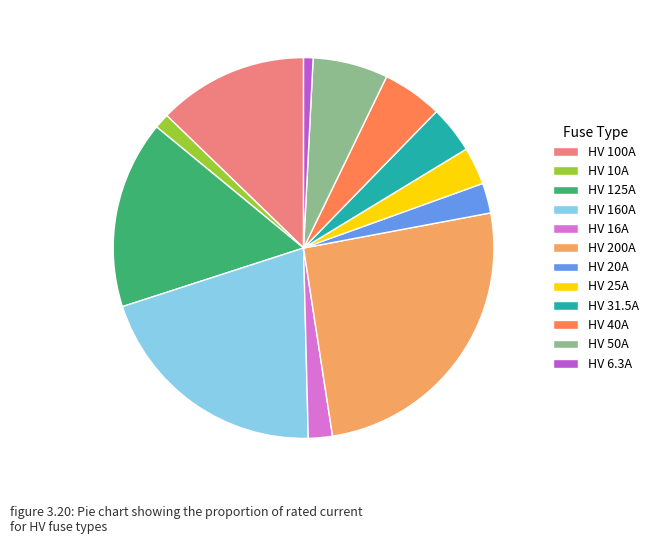

True or false: HV 10A accounts for 1% of the total.

True